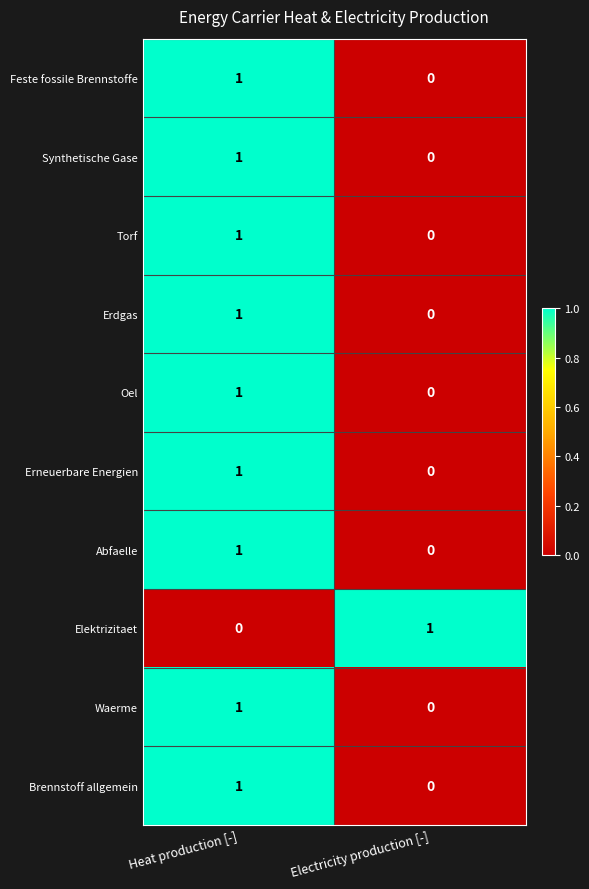

At which label does Abfaelle reach its peak?

Heat production [-]